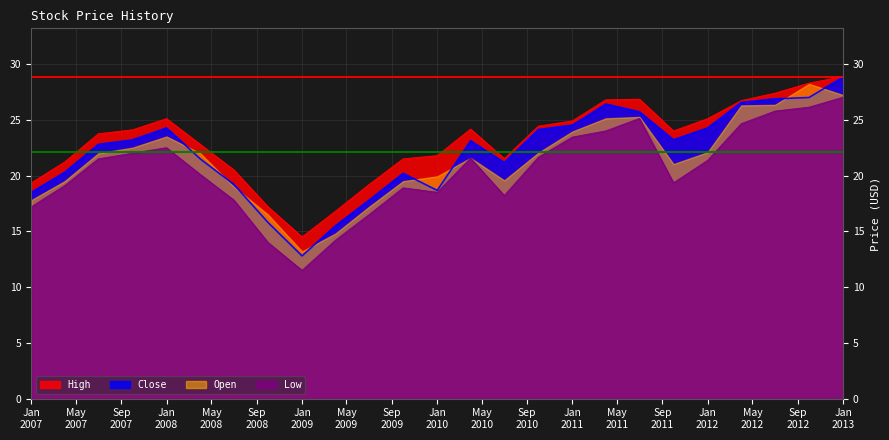

Which series has the largest range (max minus min)?

Close